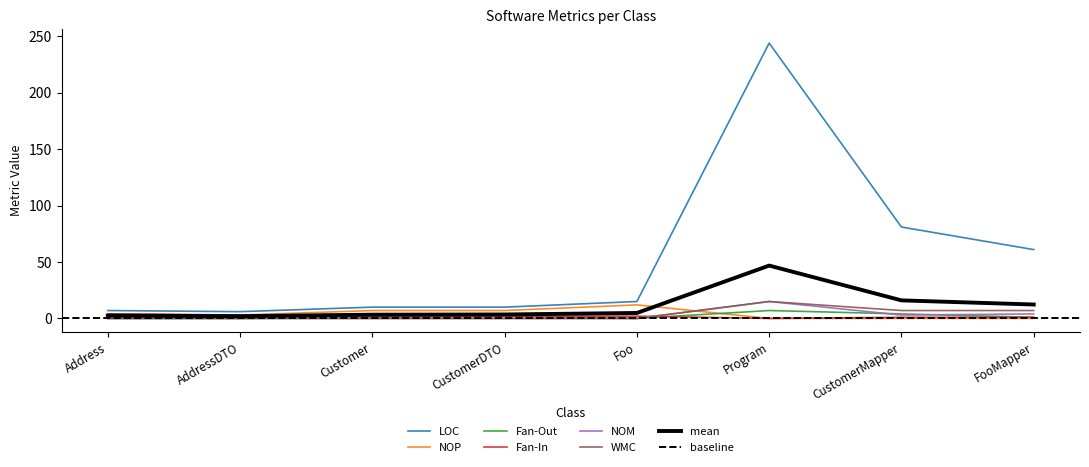

Count the NOP values in the range 0 to 7.

7